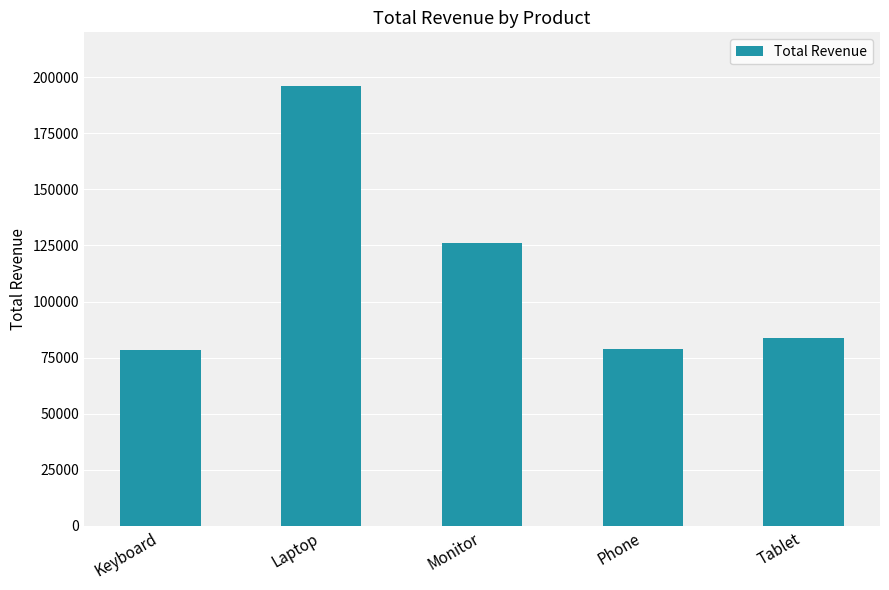

What is the greatest value displayed?

196121